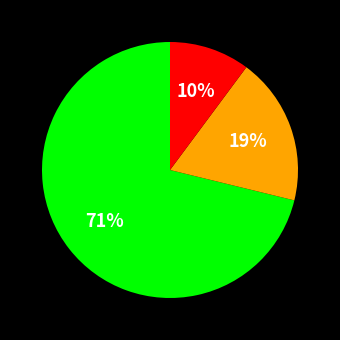

To the nearest percent, what is the average slice percentage?

33%